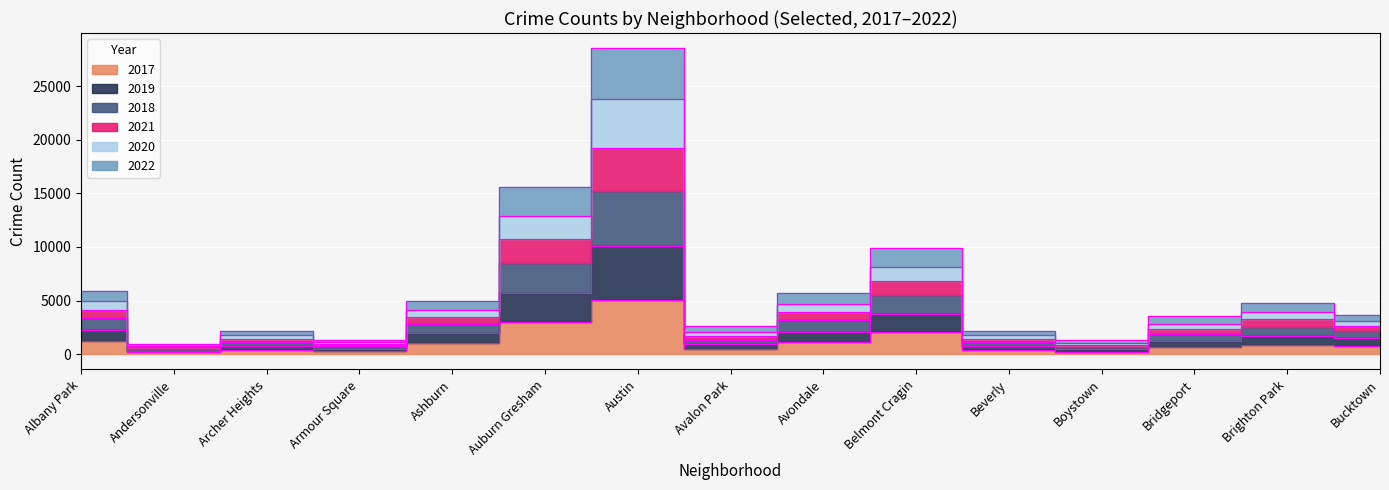

What are all the series names shown in the legend?

2017, 2019, 2018, 2021, 2020, 2022